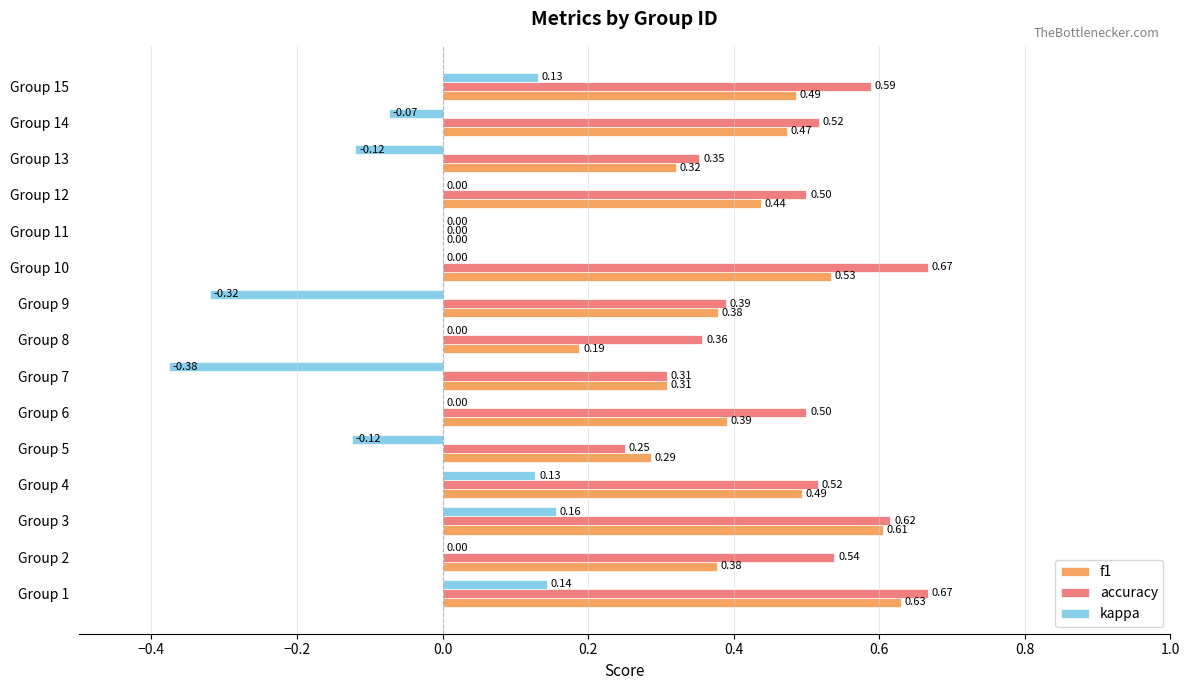

Which series has the largest total across all categories?

accuracy